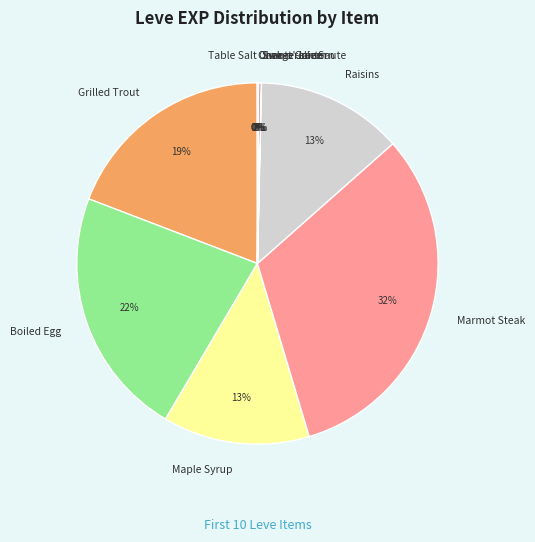

Which has a higher value, Grilled Trout or Maple Syrup?

Grilled Trout